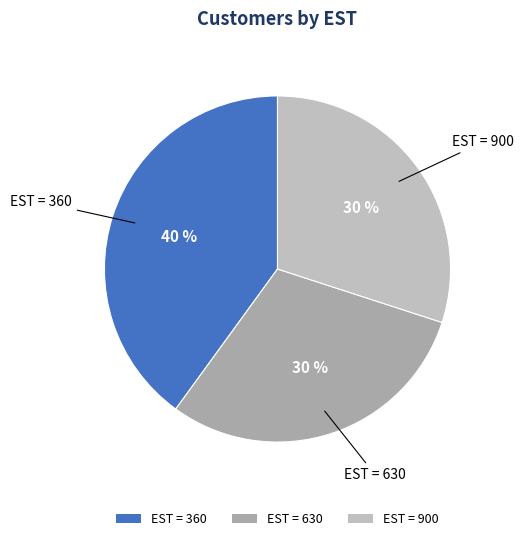

How many segments does this pie chart have?

3